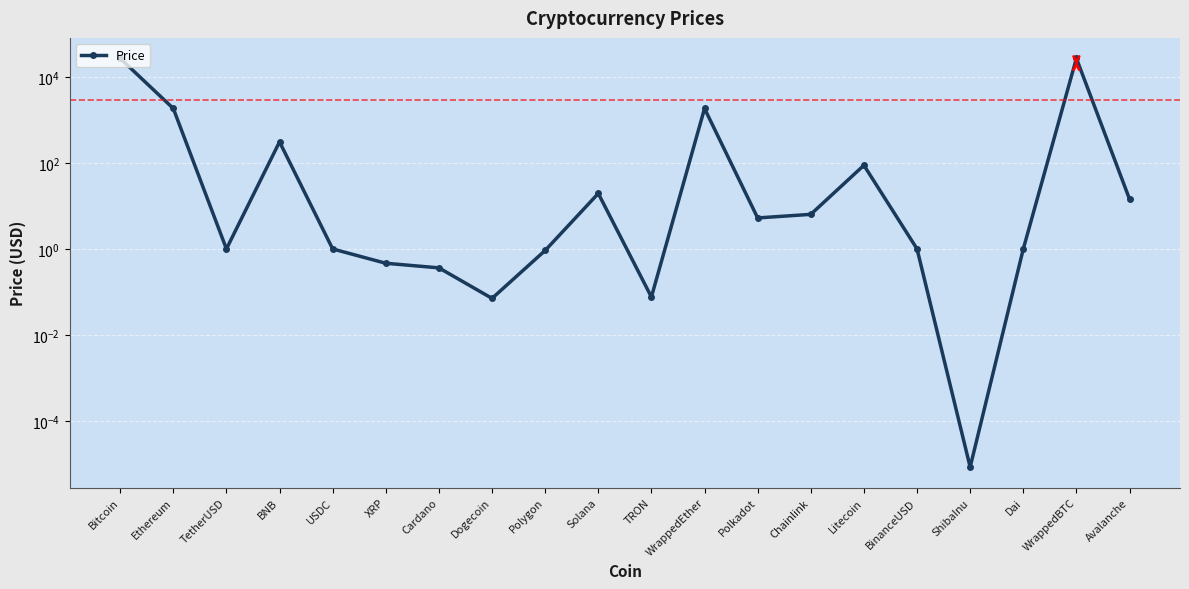

Reading left to right, what are all the values shown in this chart?

Bitcoin=26943.5	Ethereum=1847.3	TetherUSD=1.0	BNB=309.7	USDC=1.0	XRP=0.5	Cardano=0.4	Dogecoin=0.1	Polygon=0.9	Solana=19.6	TRON=0.1	WrappedEther=1843.5	Polkadot=5.3	Chainlink=6.4	Litecoin=88.4	BinanceUSD=1.0	ShibaInu=0.0	Dai=1.0	WrappedBTC=26979.2	Avalanche=14.5